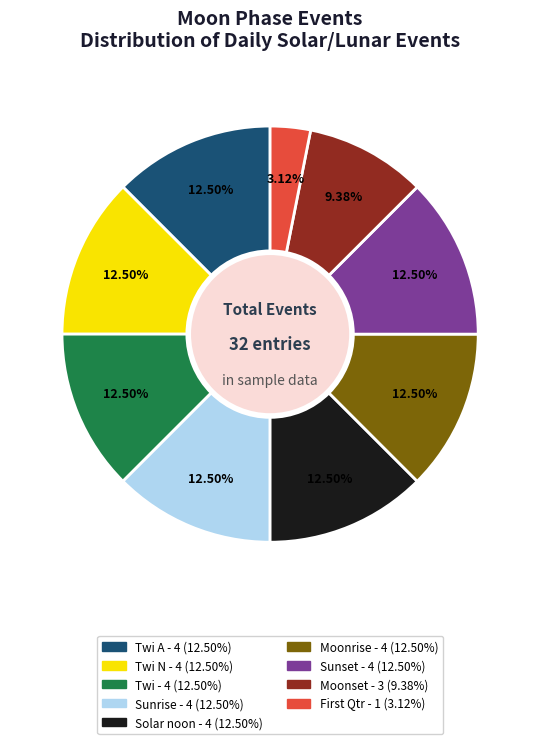

Is there a majority slice in this chart?

No